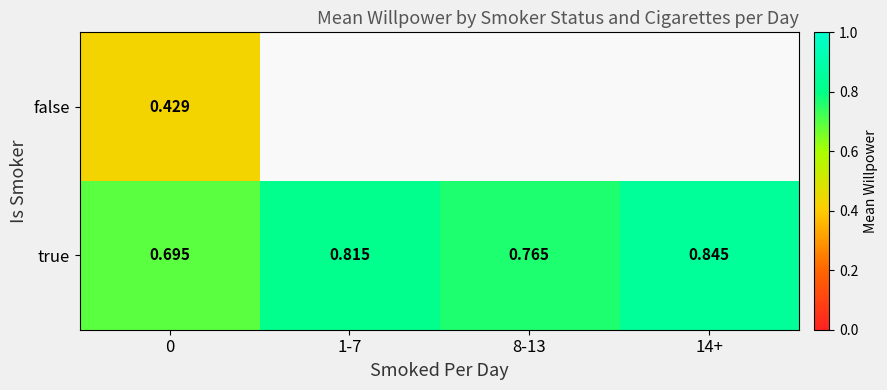

Is the value of true at 14+ greater than the value of false at 0?

Yes